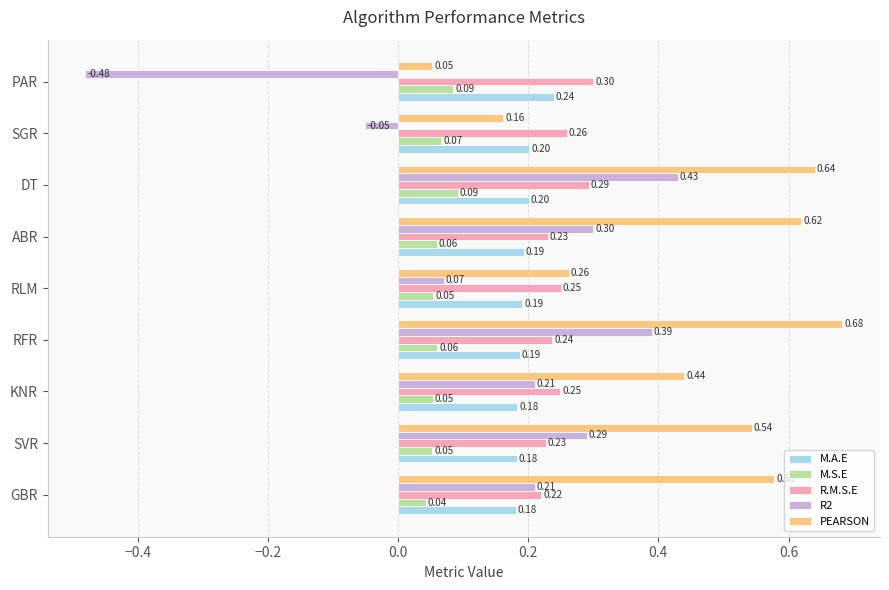

What is the sum of all R.M.S.E values?

2.3